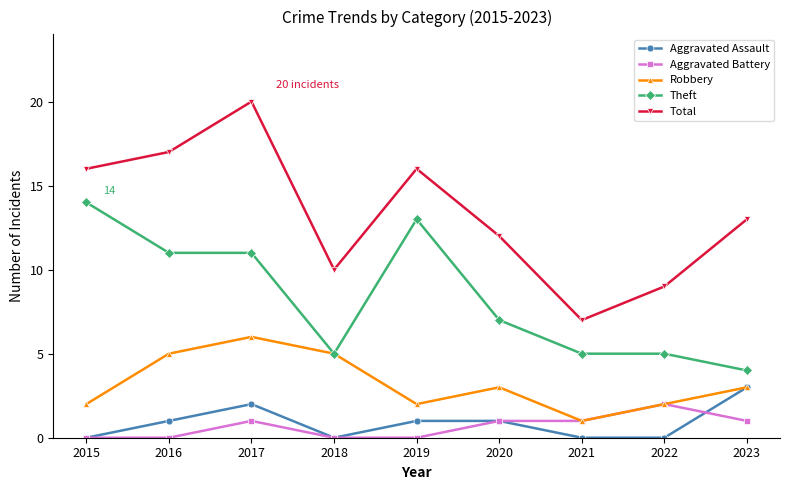

How many values in the Robbery series are below 3?

4